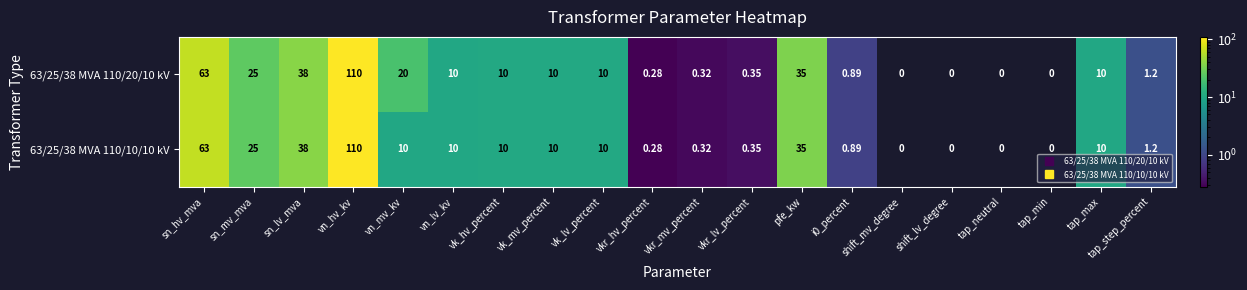

Where does the 63/25/38 MVA 110/10/10 kV series first go above 10?

sn_hv_mva